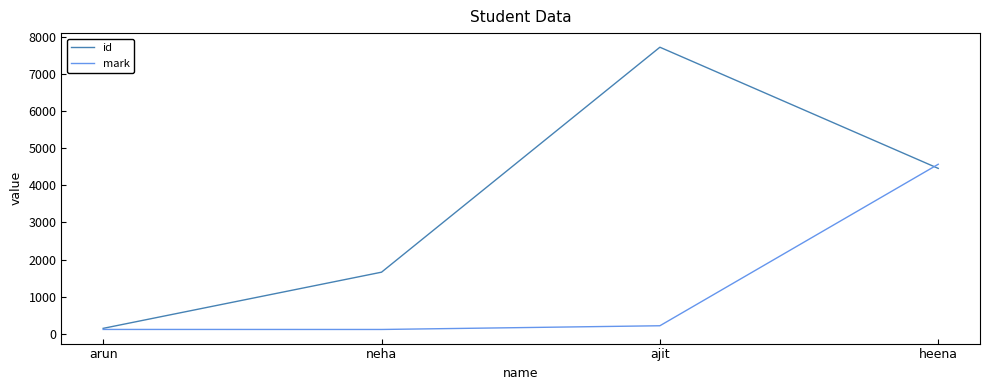

List the series in order of their peak value, lowest first.

mark, id